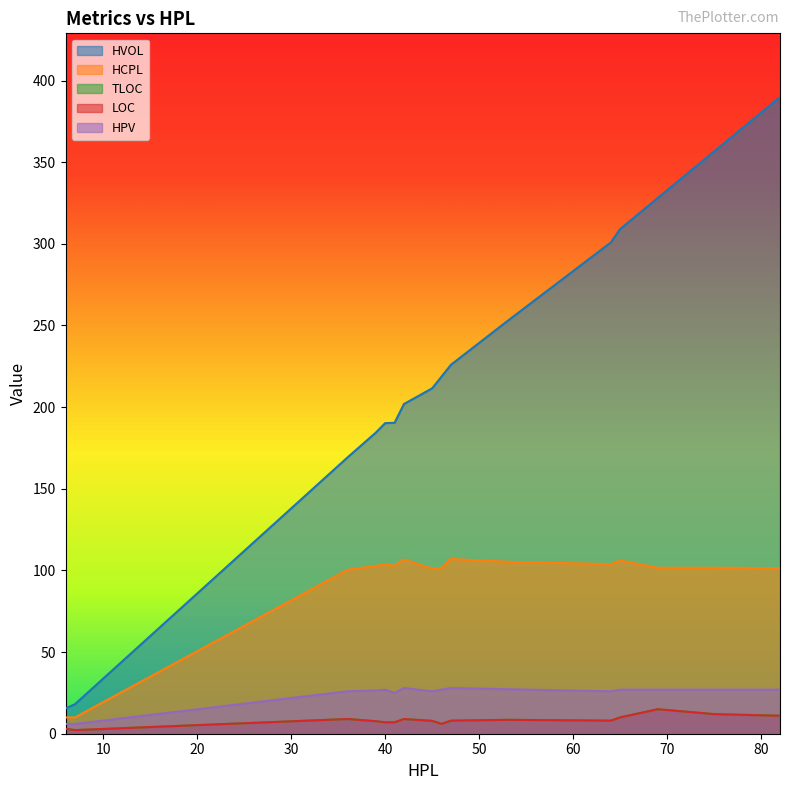

True or false: LOC and TLOC cross at least once.

False